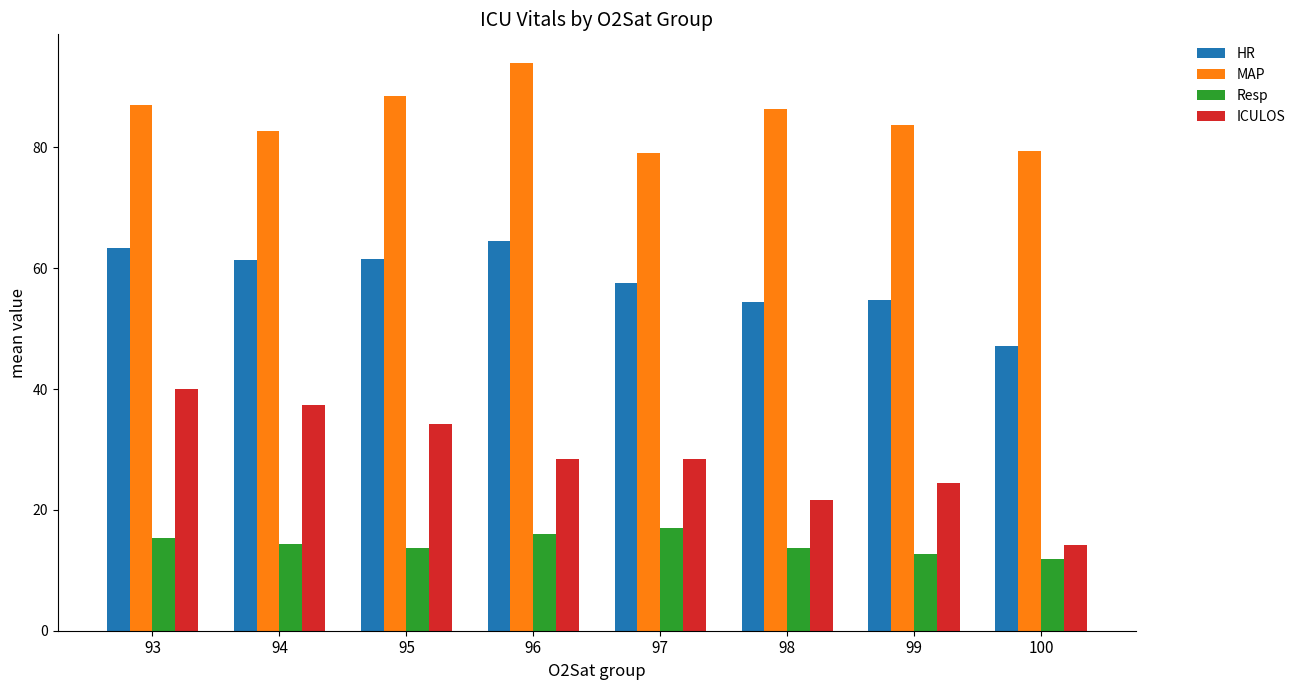

Between 98 and 100, which series saw the biggest shift?

ICULOS